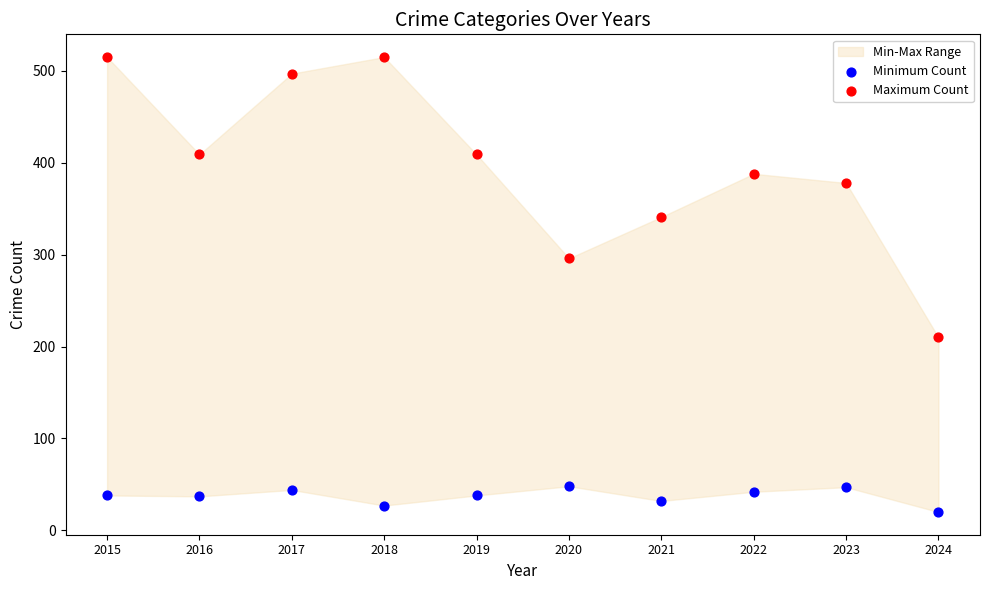

Across all data points, what is the range of Y values (max minus min)?

495